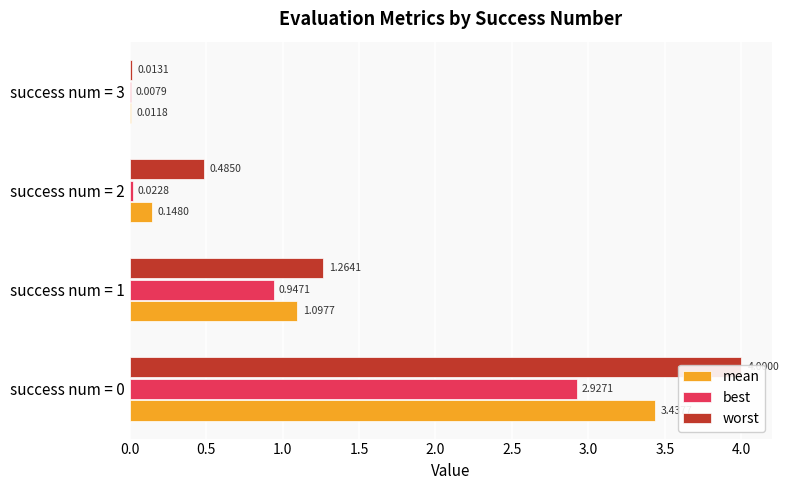

The value of mean at success num = 3 is 0.0. True or false?

True